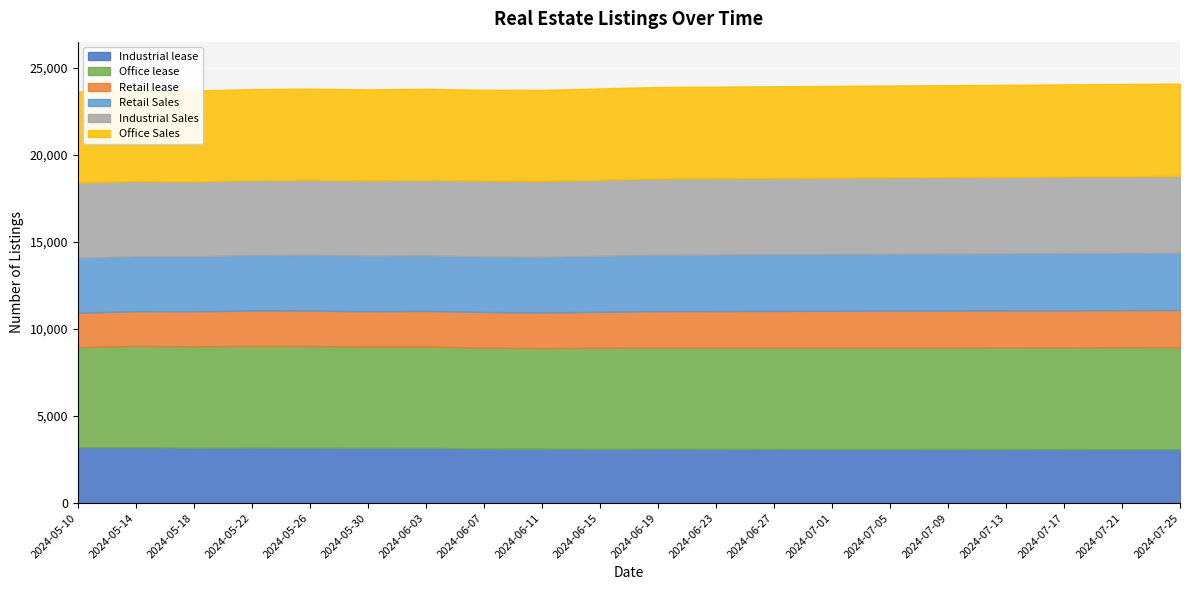

Does the chart display data point markers on the line(s)?

No